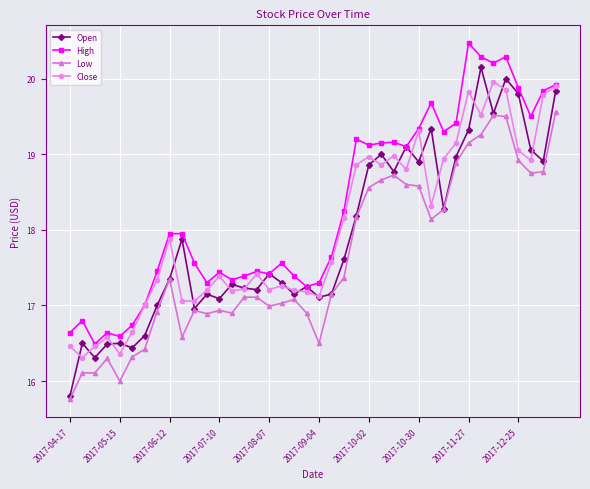

Which series has the widest spread of values?

Open